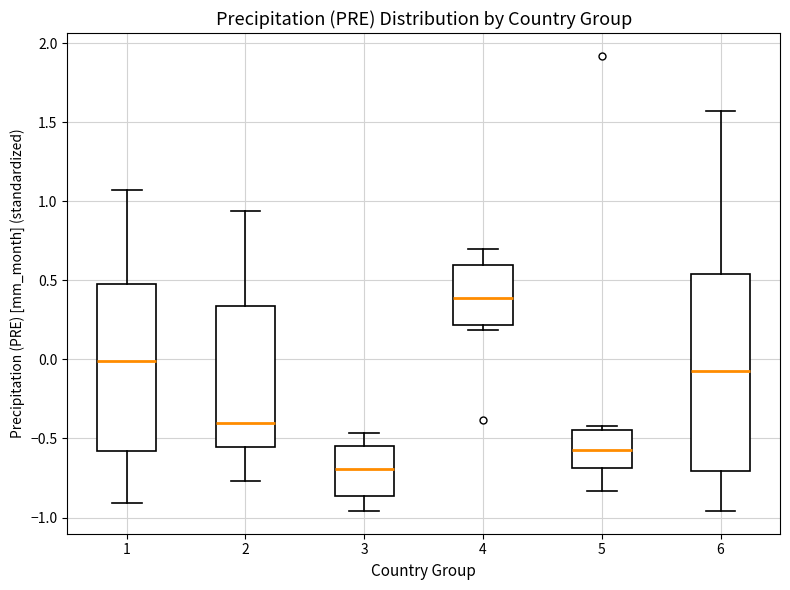

Comparing the boxes themselves (not the whiskers), which one is the tallest?

6